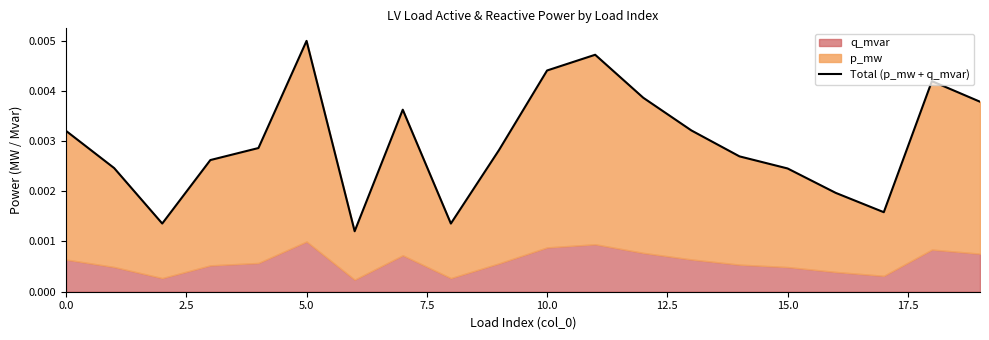

True or false: the data shows 0.0 at 18.

True